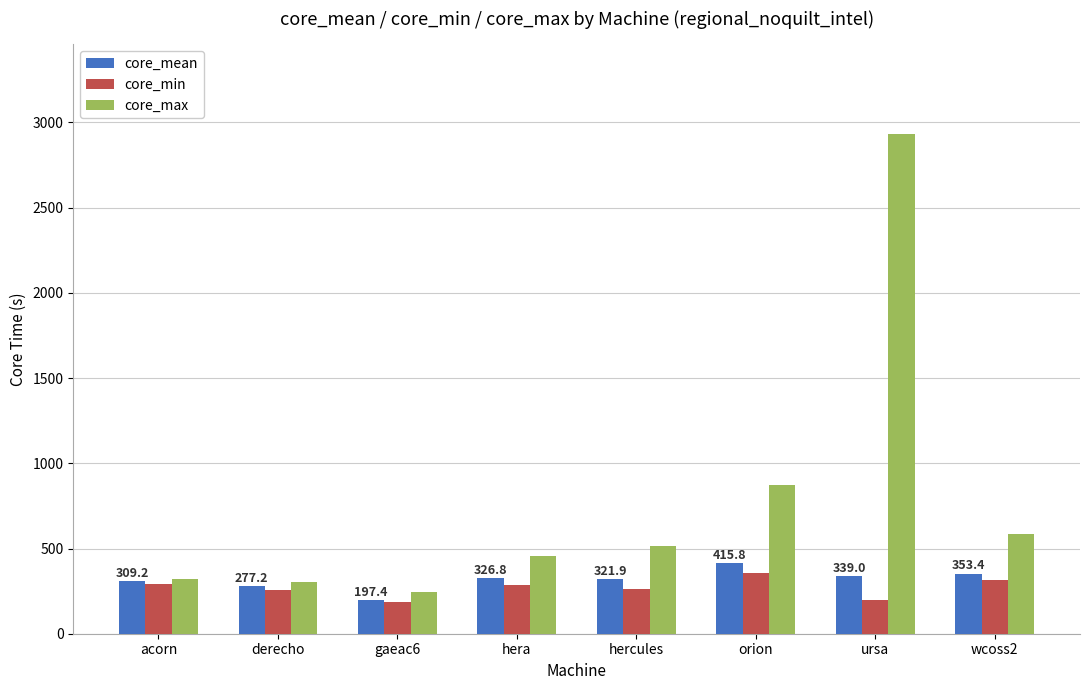

Where is core_max nearest to the value 1588?

orion